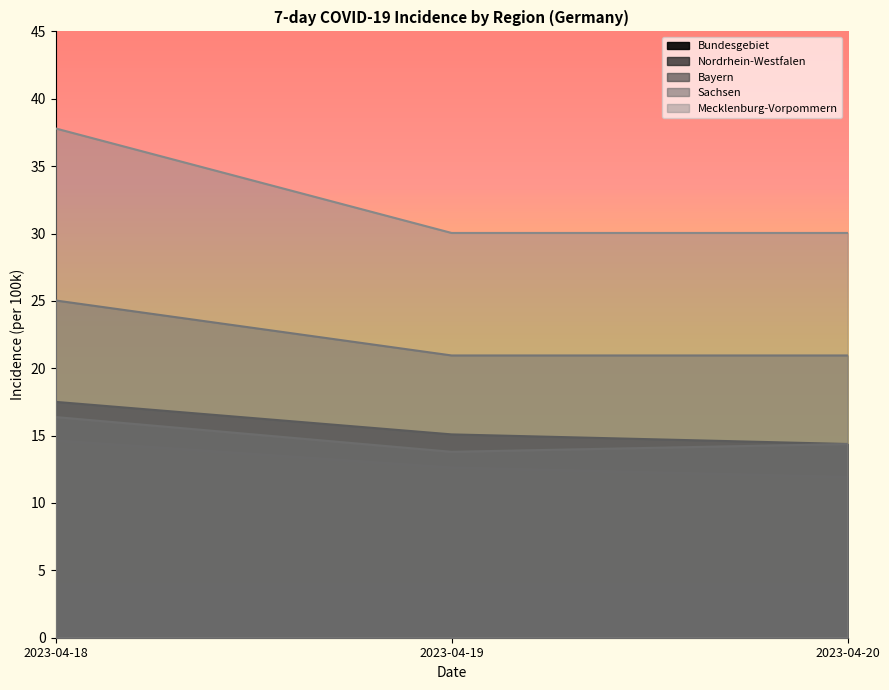

At which label does Sachsen reach its peak?

2023-04-18